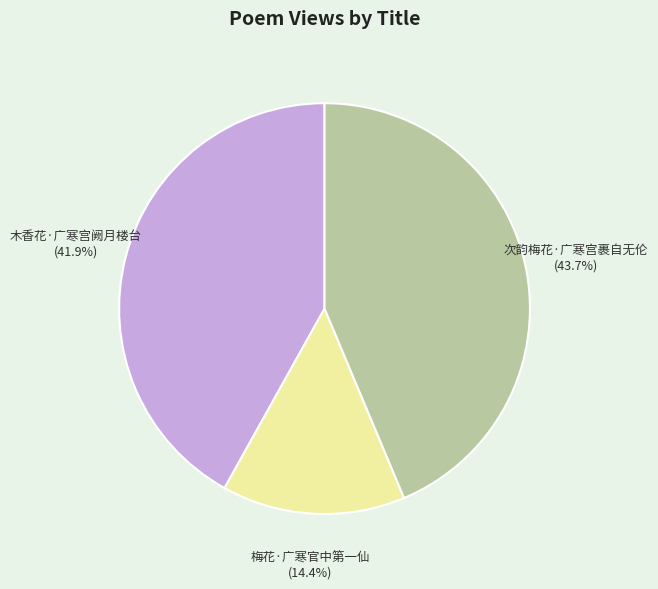

Does any single category account for the majority?

No